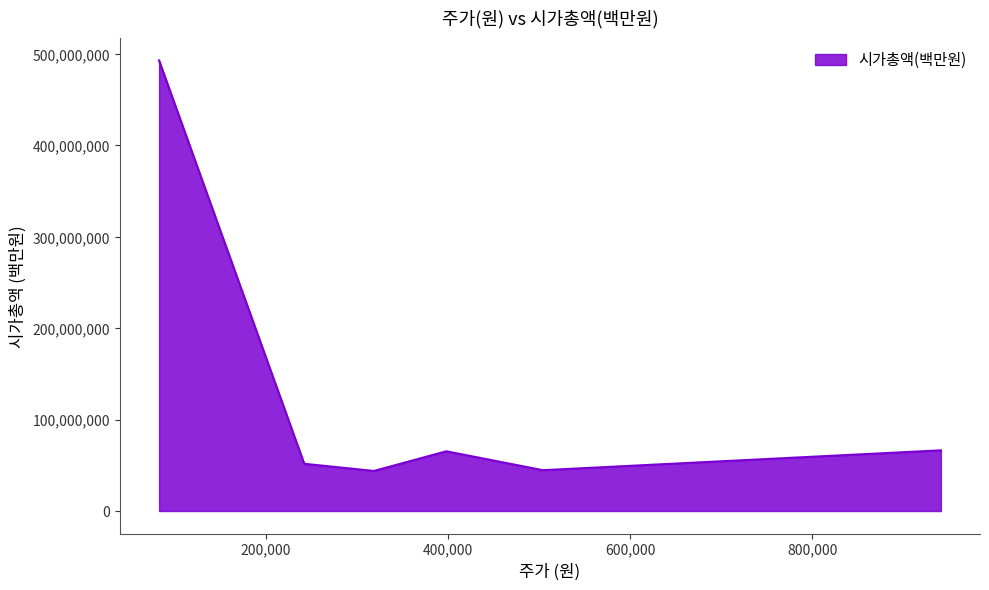

What is the maximum value shown in the chart?

493104039